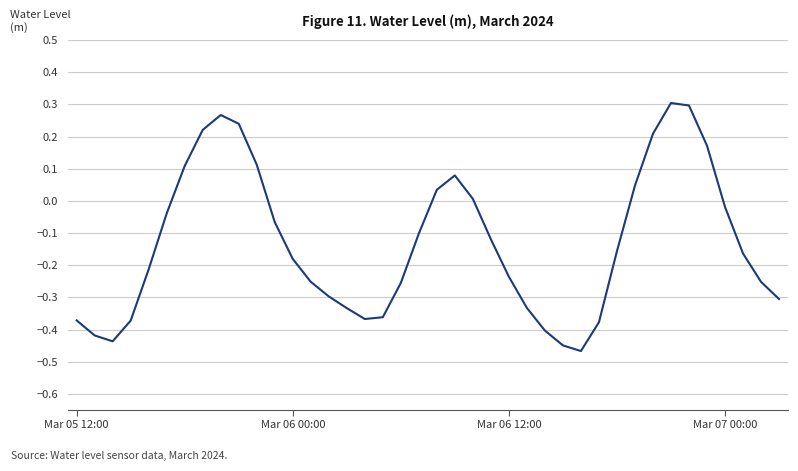

Count the number of data series in this chart.

1